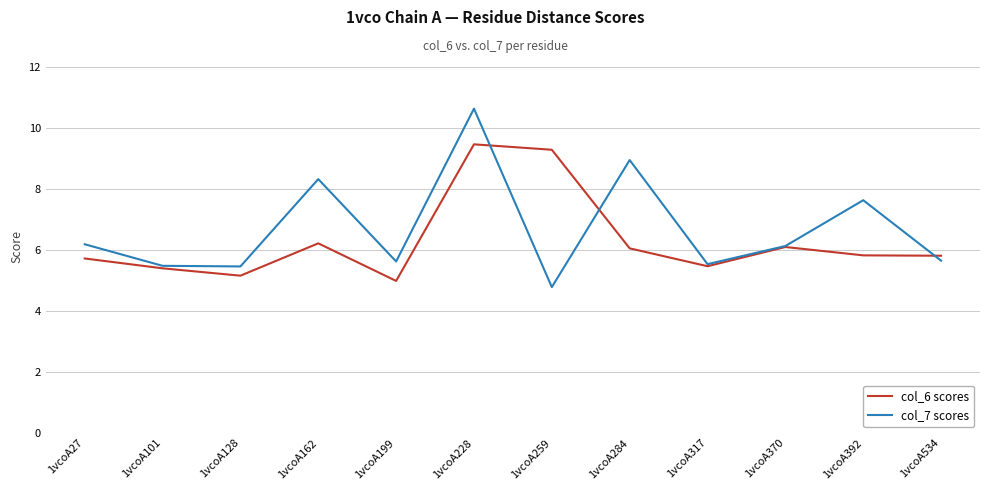

Between 1vcoA259 and 1vcoA317, which series saw the biggest shift?

col_6 scores